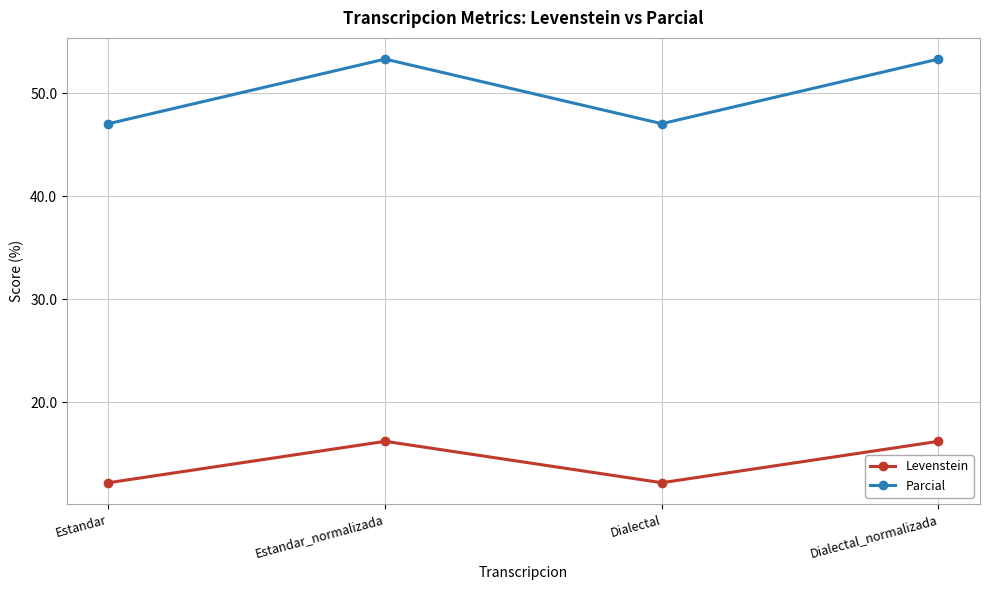

True or false: Levenstein and Parcial cross at least once.

False